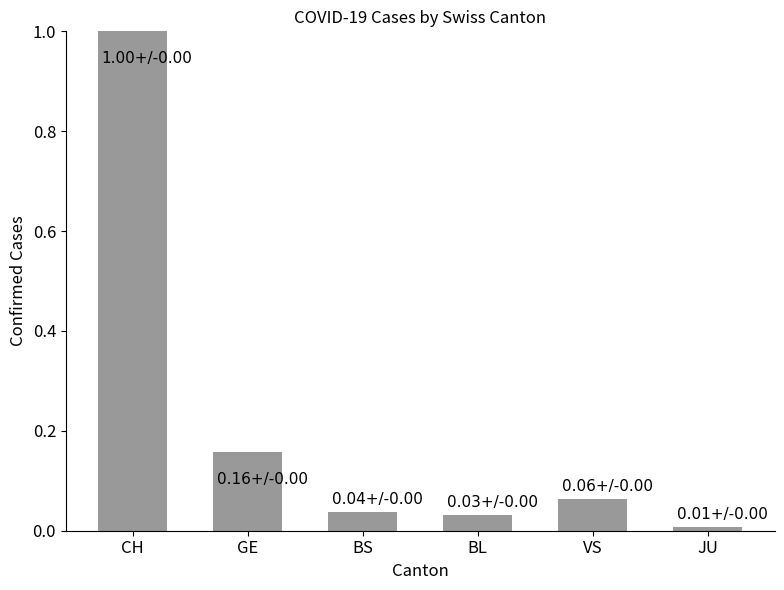

What position from the right is GE?

5